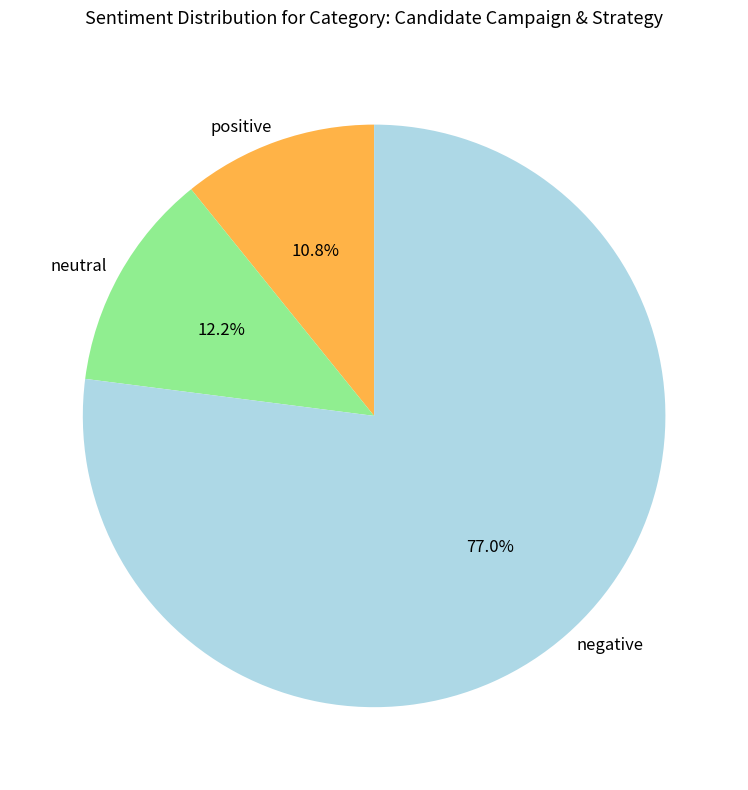

Is negative the majority of the pie?

Yes